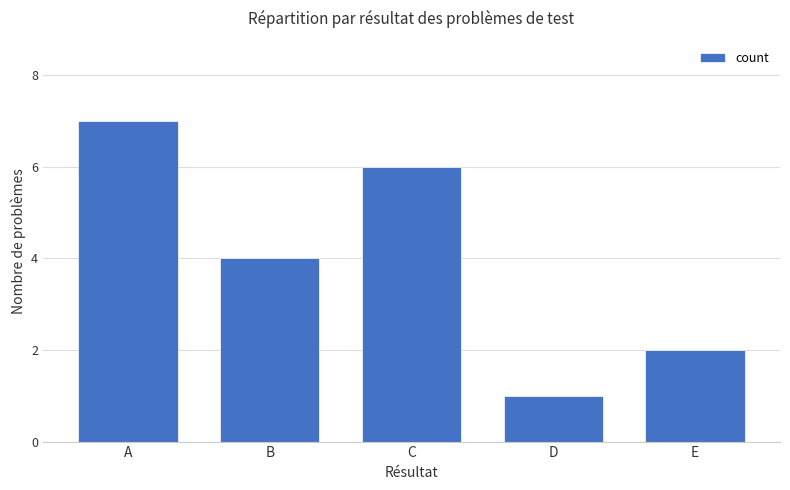

What is the average value?

4